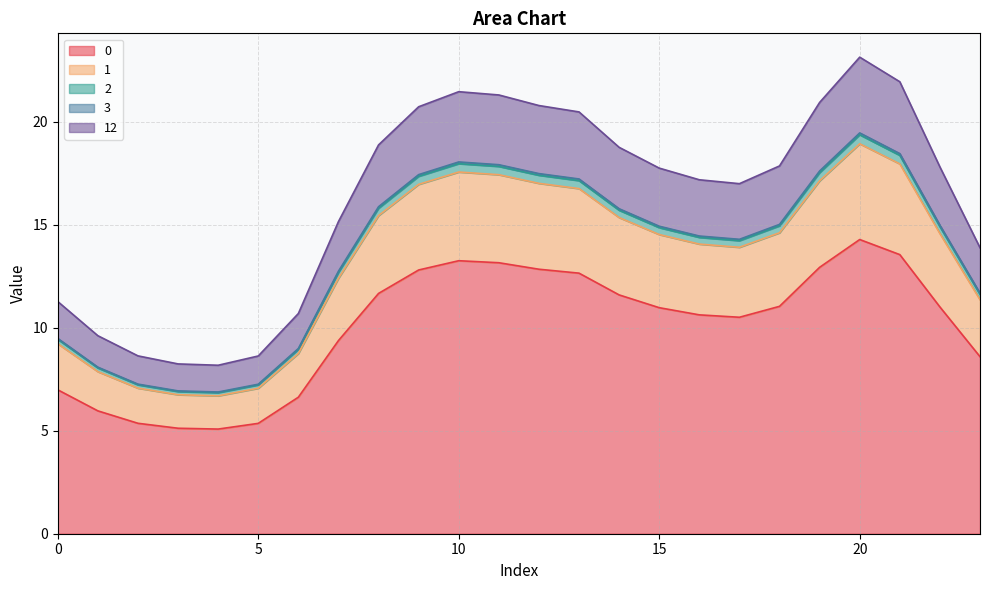

At how many categories does at least one series exceed 13?

17